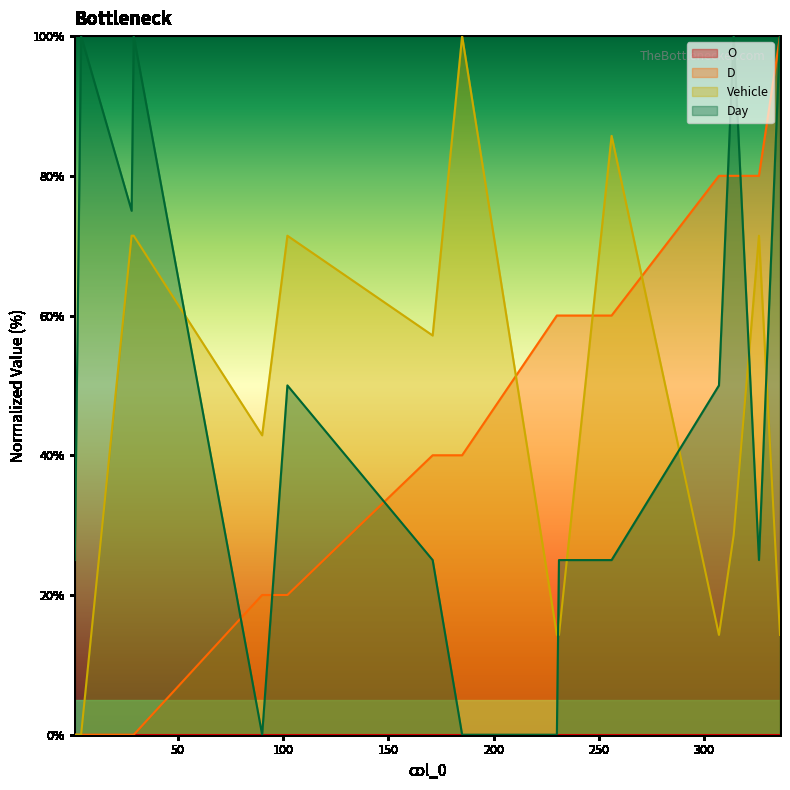

What is the maximum value shown in the chart?

100.0